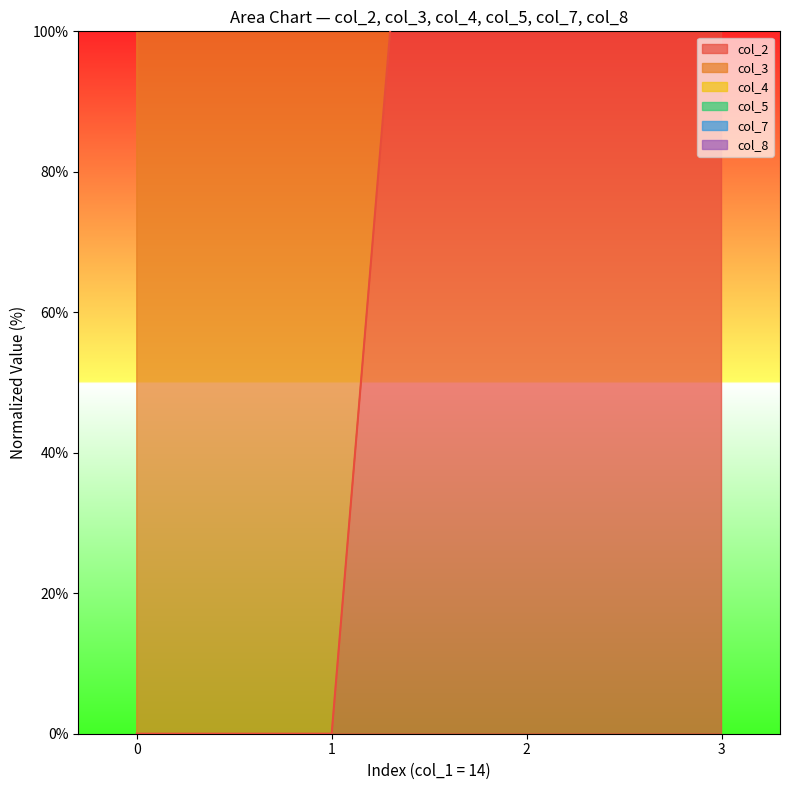

What is the average value of the col_3 series?

476.1